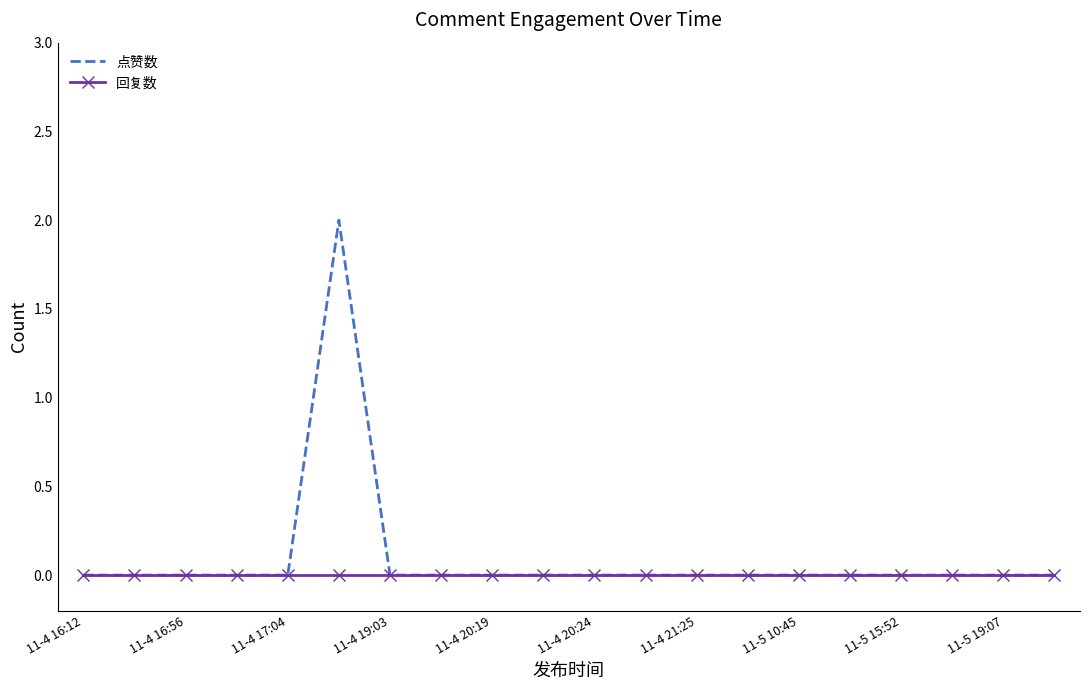

List the series in order of their peak value, lowest first.

回复数, 点赞数